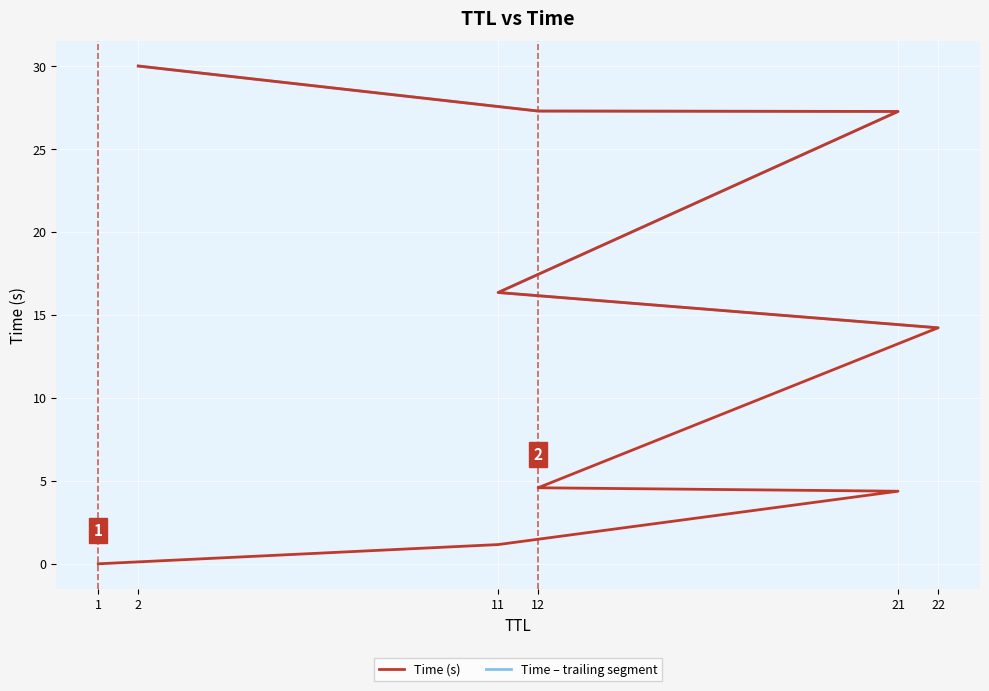

What is the difference between the maximum and minimum values?

30.0